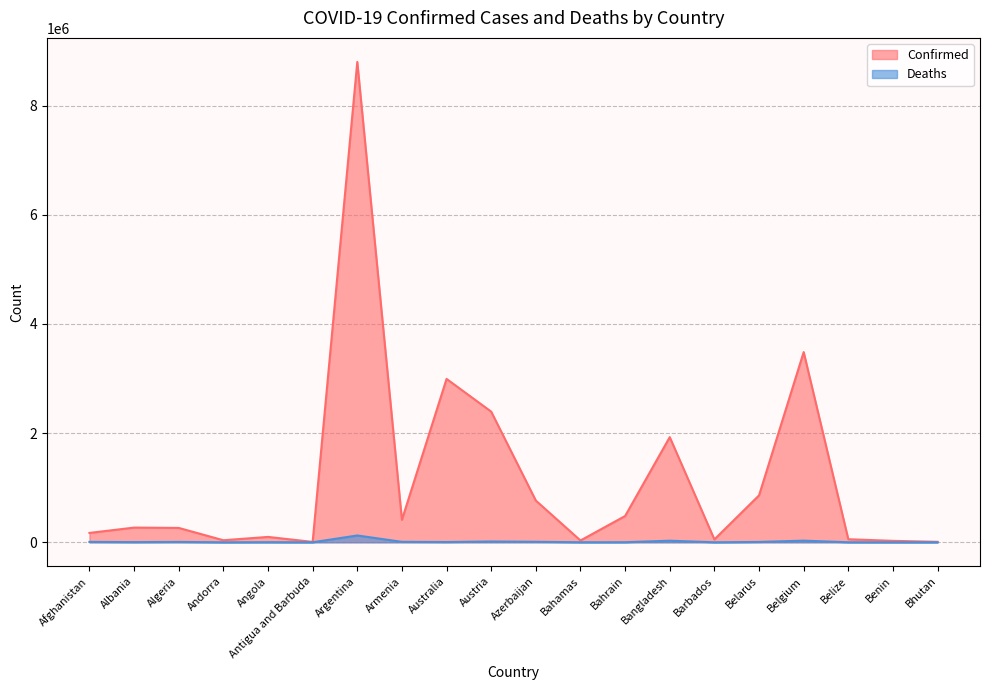

Rank the series at Belize from lowest to highest value.

Deaths, Confirmed